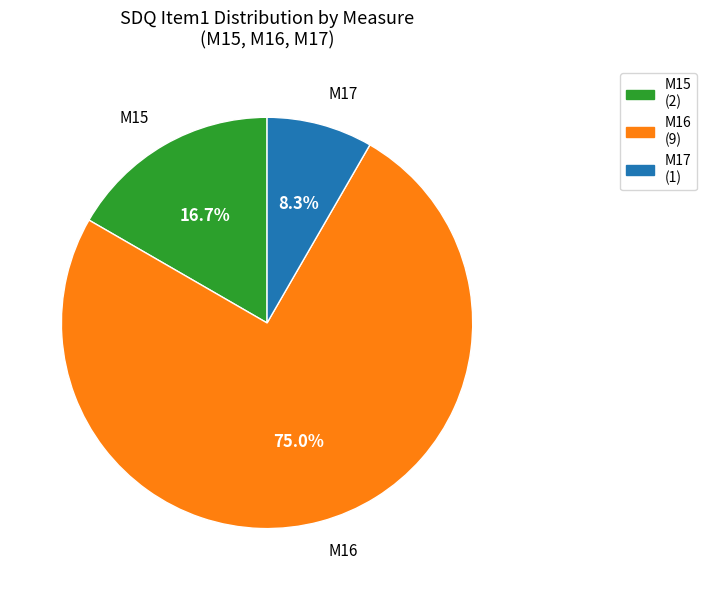

Is the sum of M15 and M16 greater than half?

Yes